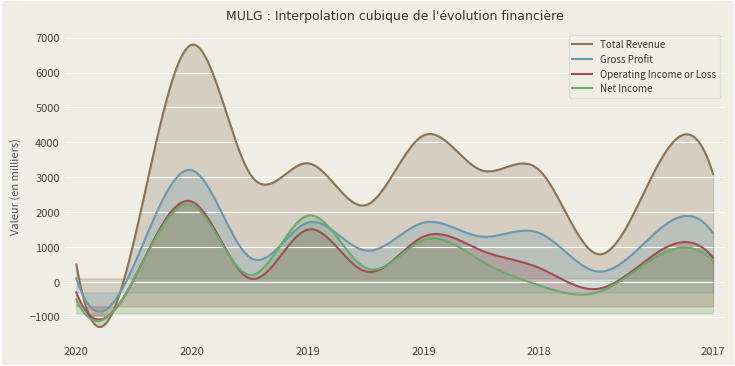

How many data points in Operating Income or Loss are less than 700?

6